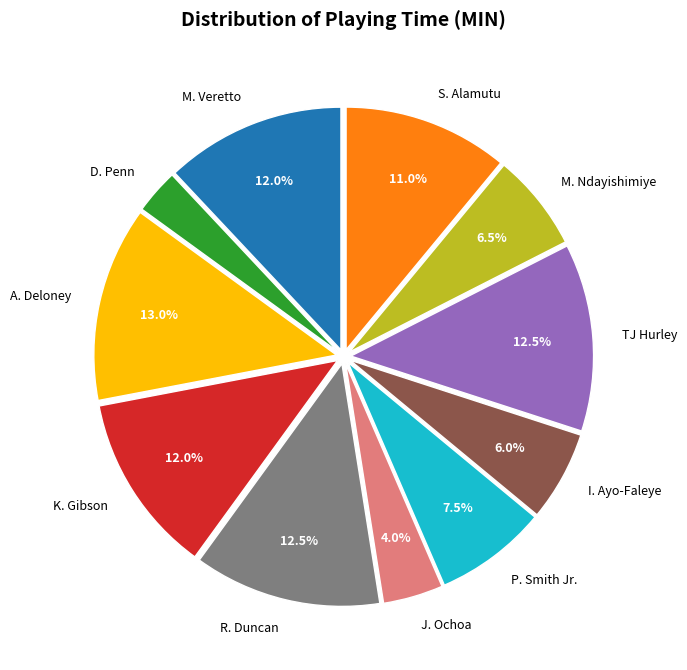

To the nearest percent, what is the difference between the D. Penn and A. Deloney slice percentages?

10%